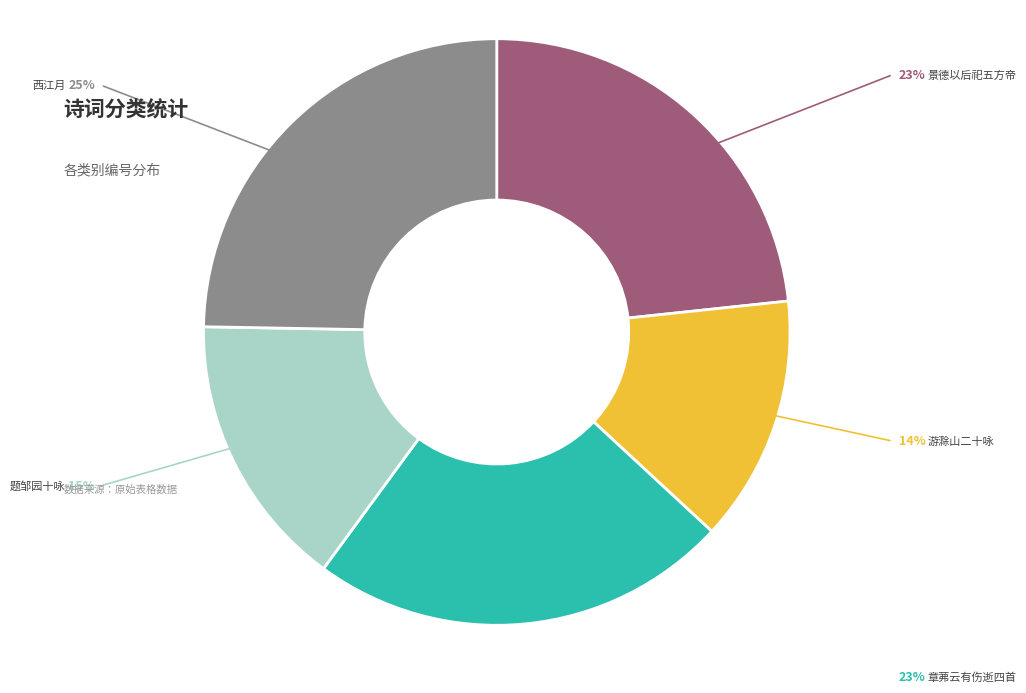

Is there any slice that represents more than half of the pie?

No